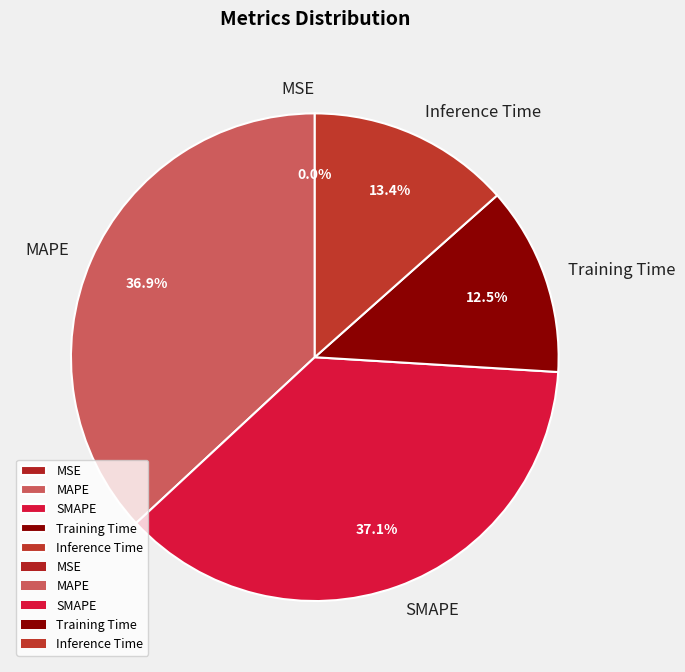

What portion of the pie excludes SMAPE?

62.9%